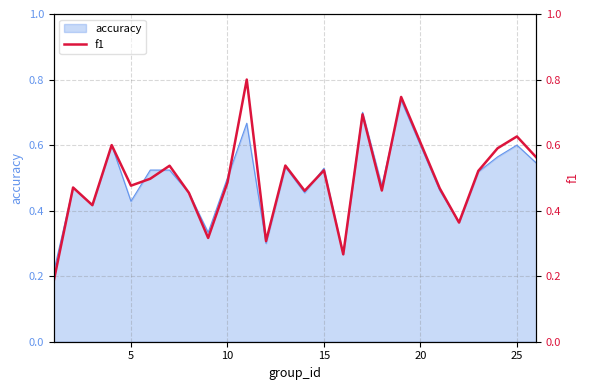

The value of accuracy at 10 is 0.7. True or false?

False